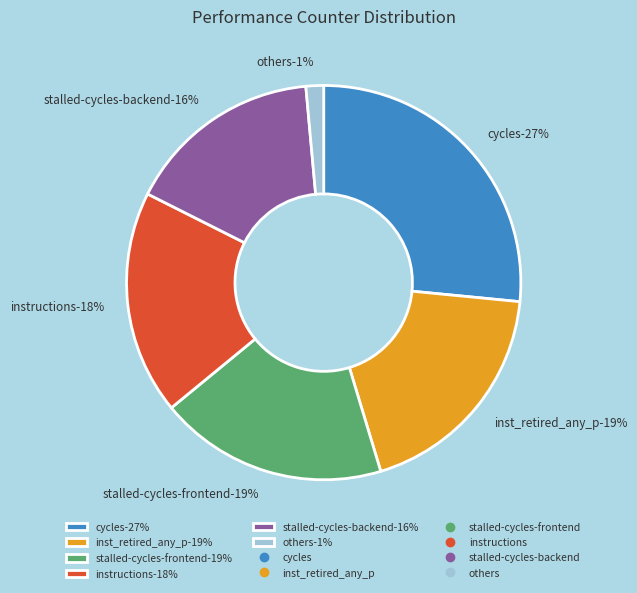

Is there any slice that represents more than half of the pie?

No